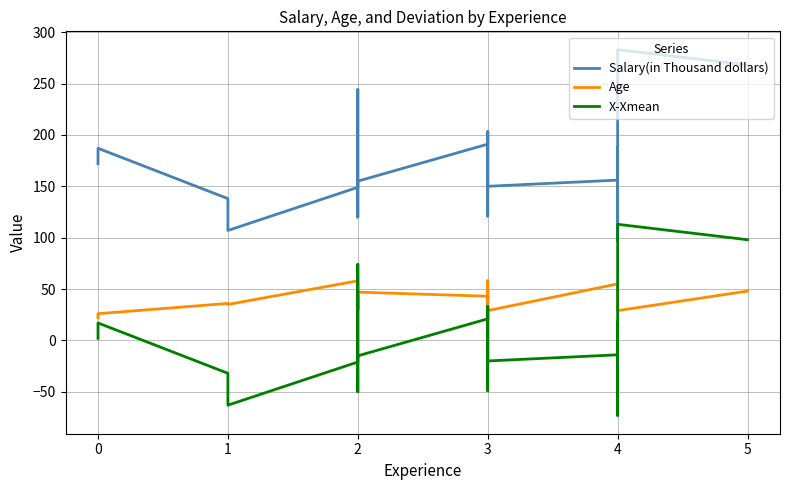

True or false: Salary(in Thousand dollars) and X-Xmean intersect in this chart.

False